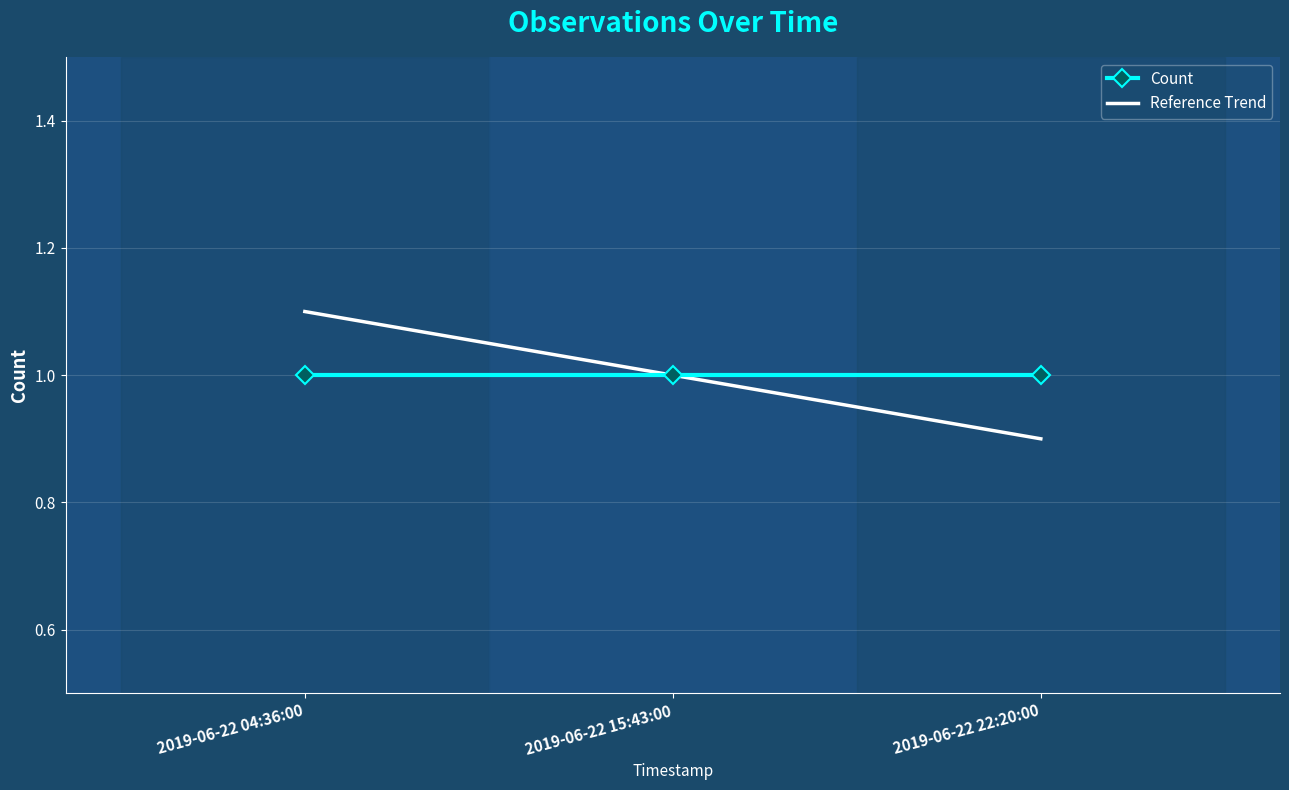

Reading left to right, extract all data points from this chart.

Count: 1.0	1.0	1.0
Reference Trend: 1.1	1.0	0.9